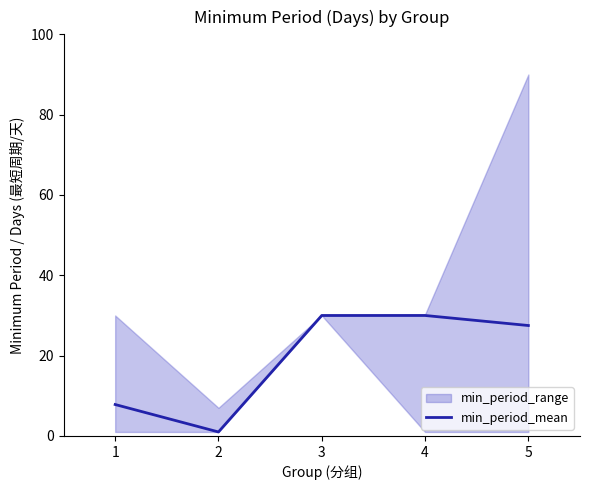

What is the difference between the maximum and minimum values?

29.0